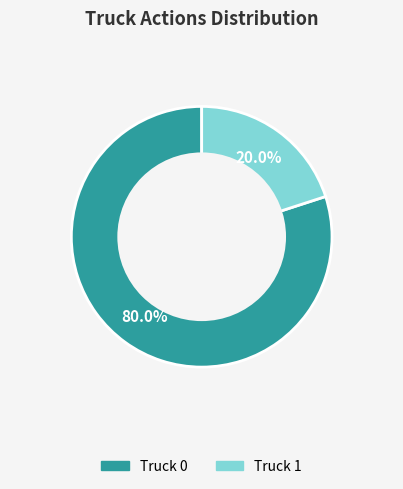

What is the smallest slice in the pie chart?

Truck 1